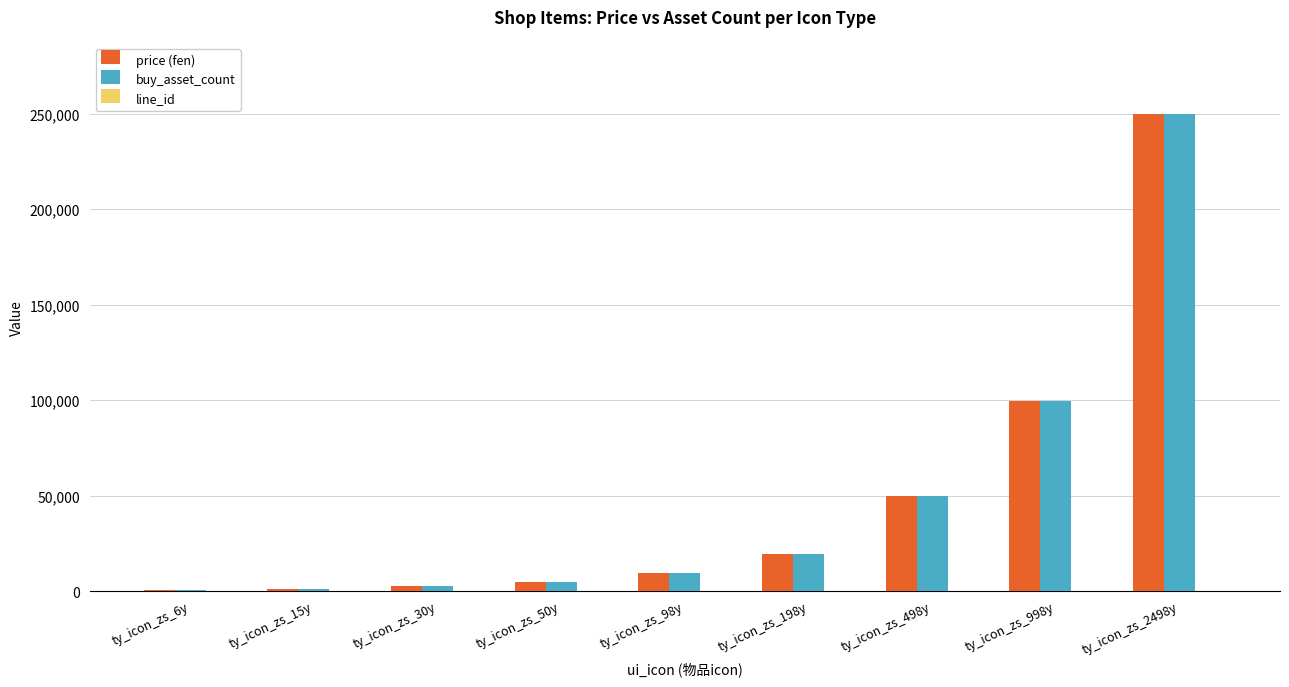

What is the maximum value for price (fen)?

249800